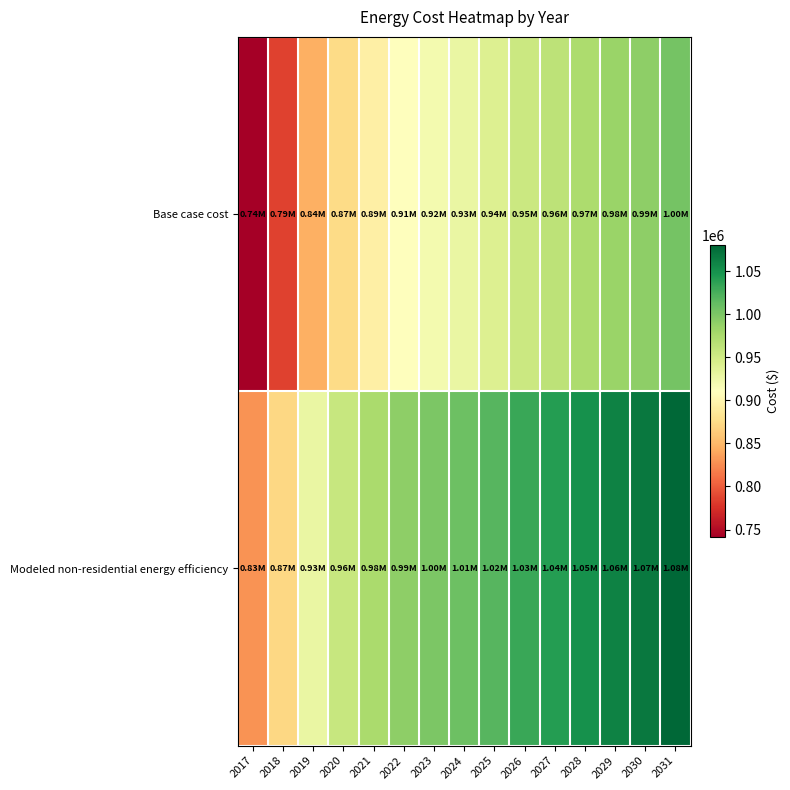

Count the number of categories in the chart.

15